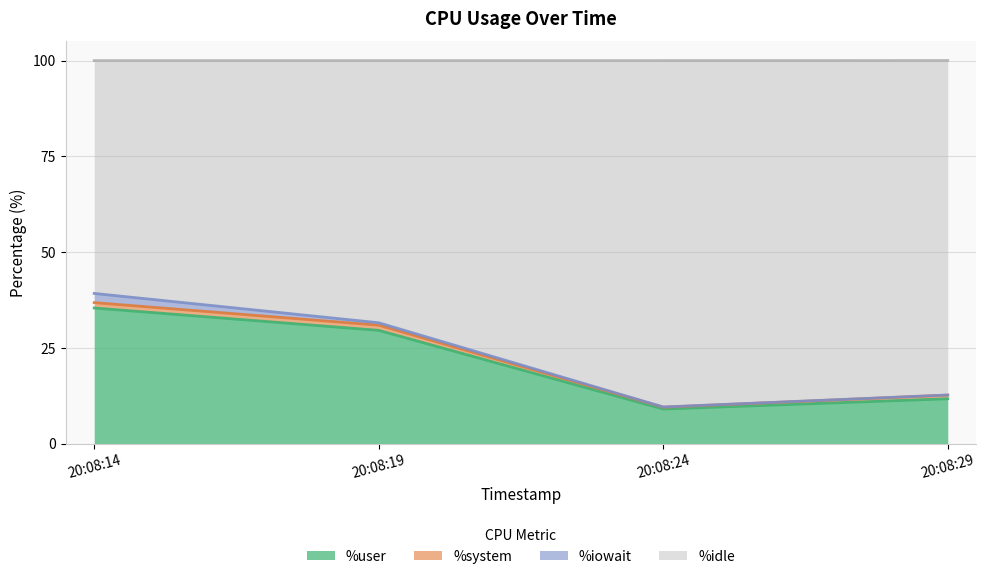

True or false: %idle and %user cross at least once.

False